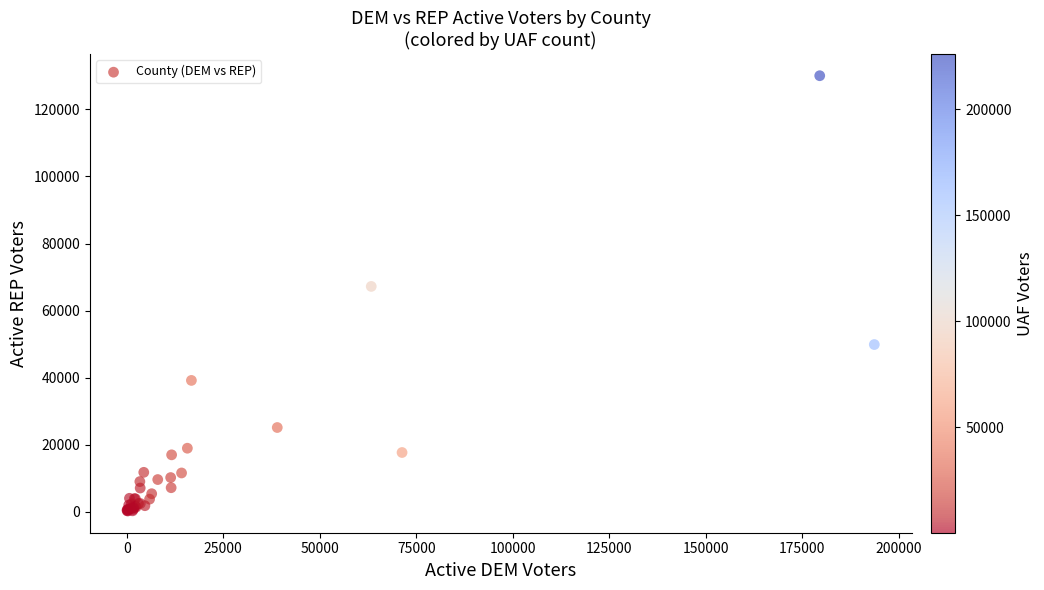

What Y value in the scatter plot is closest to 65151?

67214